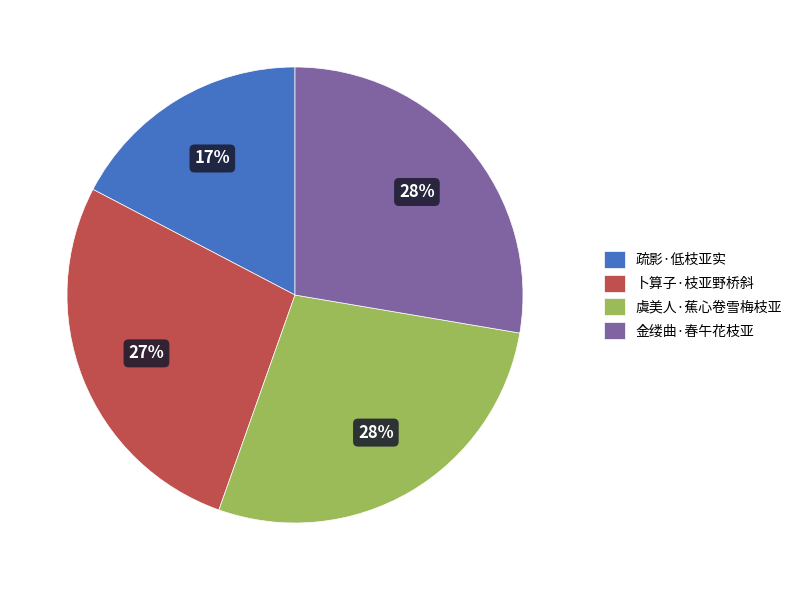

Approximately how many times larger is the value at 疏影·低枝亚实 compared to 金缕曲·春午花枝亚?

0.6